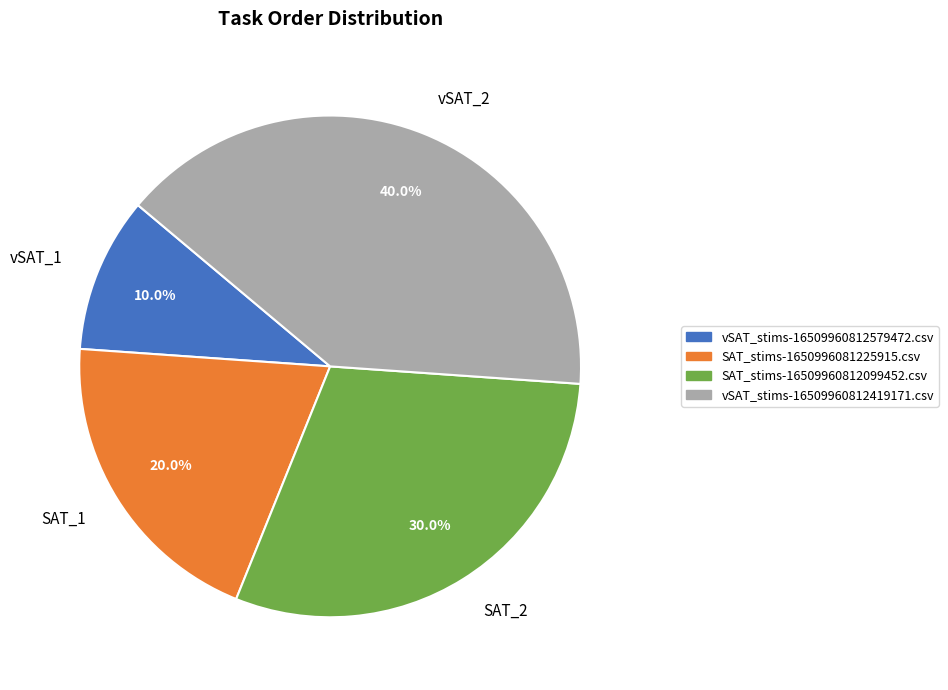

To the nearest percent, what is the difference between the largest and smallest slice percentages?

30%